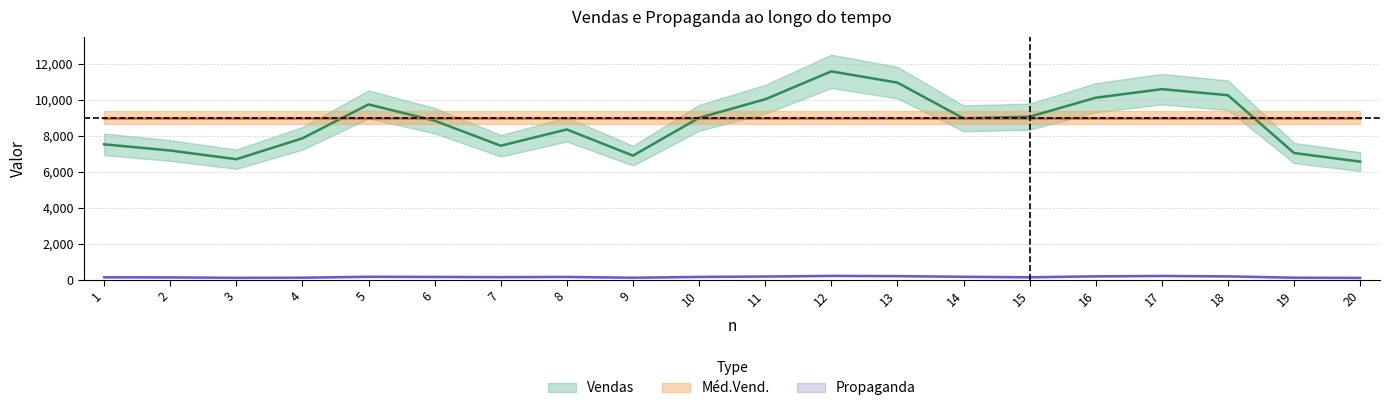

True or false: Vendas and Propaganda cross at least once.

False